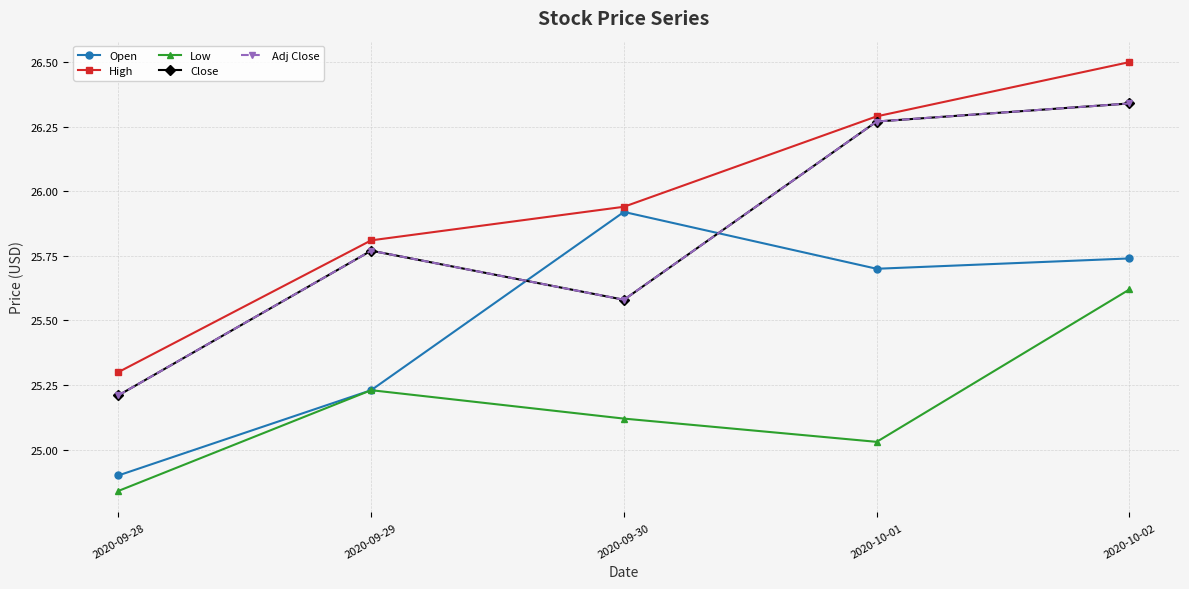

Is this an area chart (filled region under the line)?

No